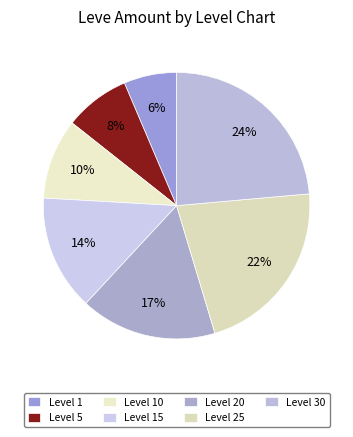

To the nearest percent, what portion does Level 10 represent?

10%